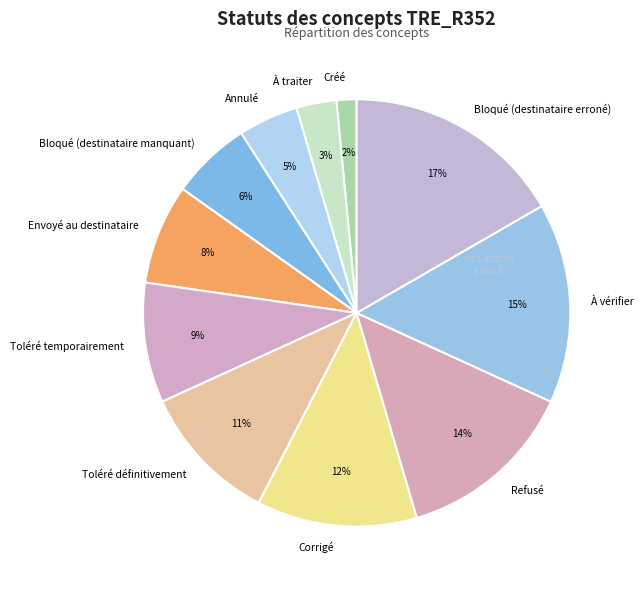

Is there a majority slice in this chart?

No